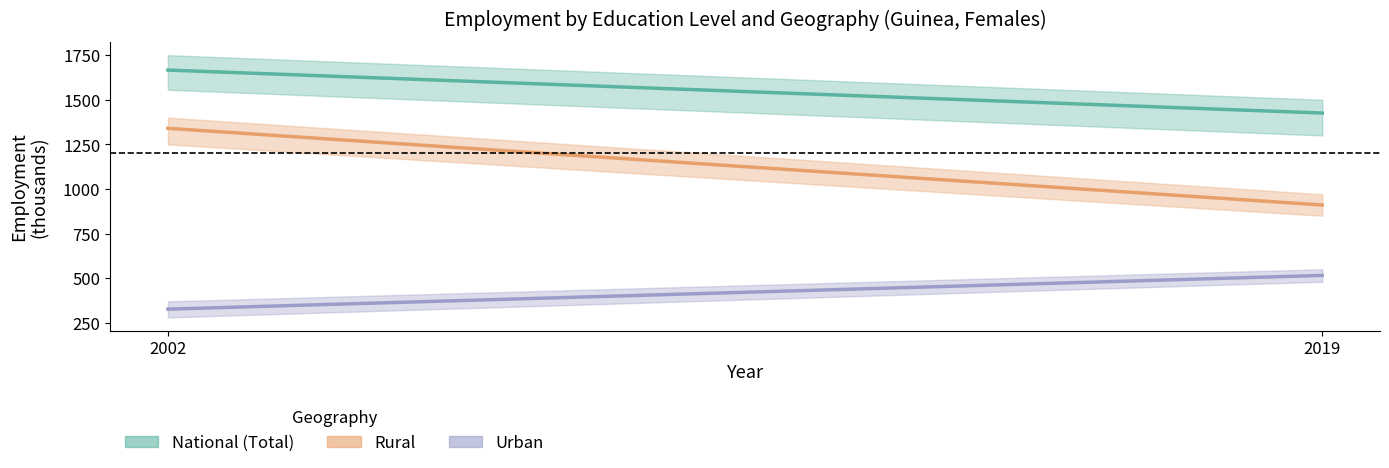

List the labels in order of Urban value, largest first.

2019, 2002